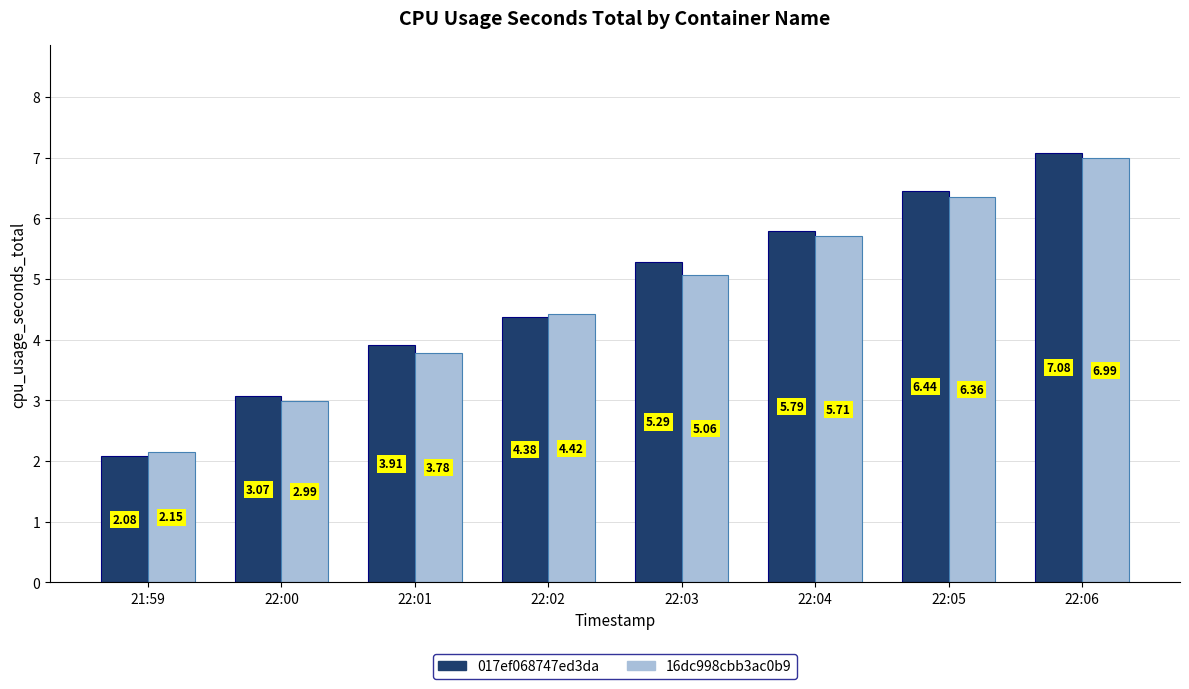

At 22:03, list the series in order from largest to smallest.

017ef068747ed3da, 16dc998cbb3ac0b9